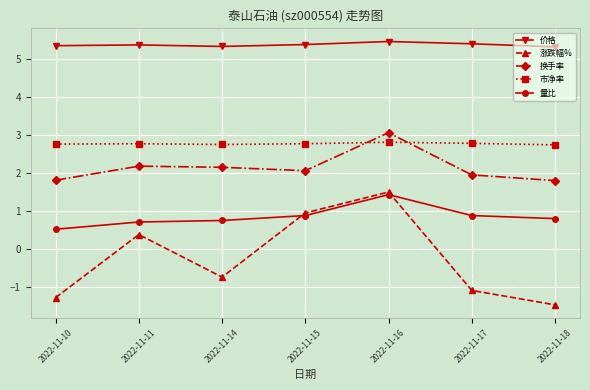

Does the chart display data point markers on the line(s)?

Yes